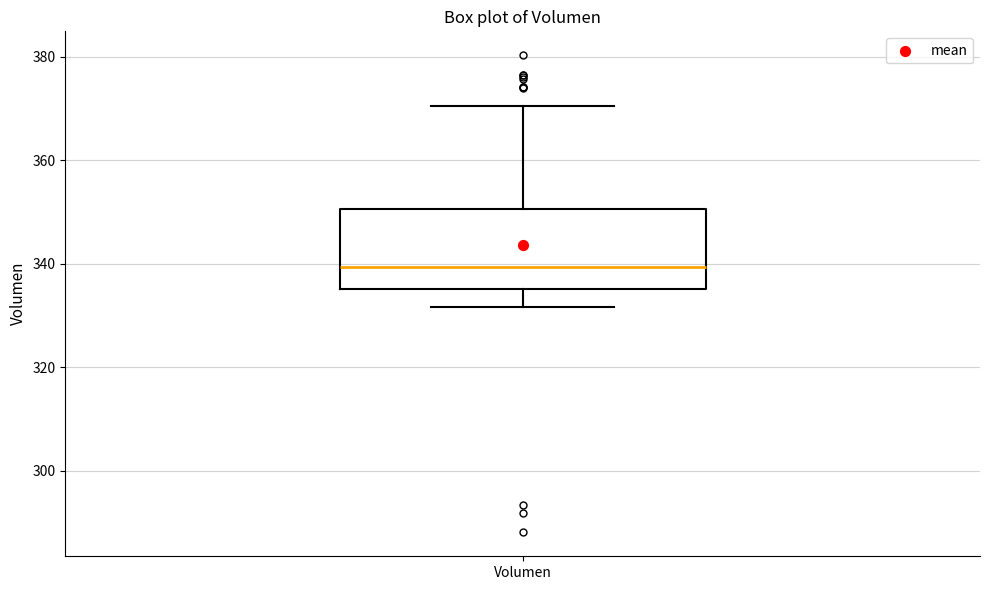

Where is the upper edge of the box for Volumen on the y-axis? The values are not printed on the chart, so give them approximately, as read against the axis.

350